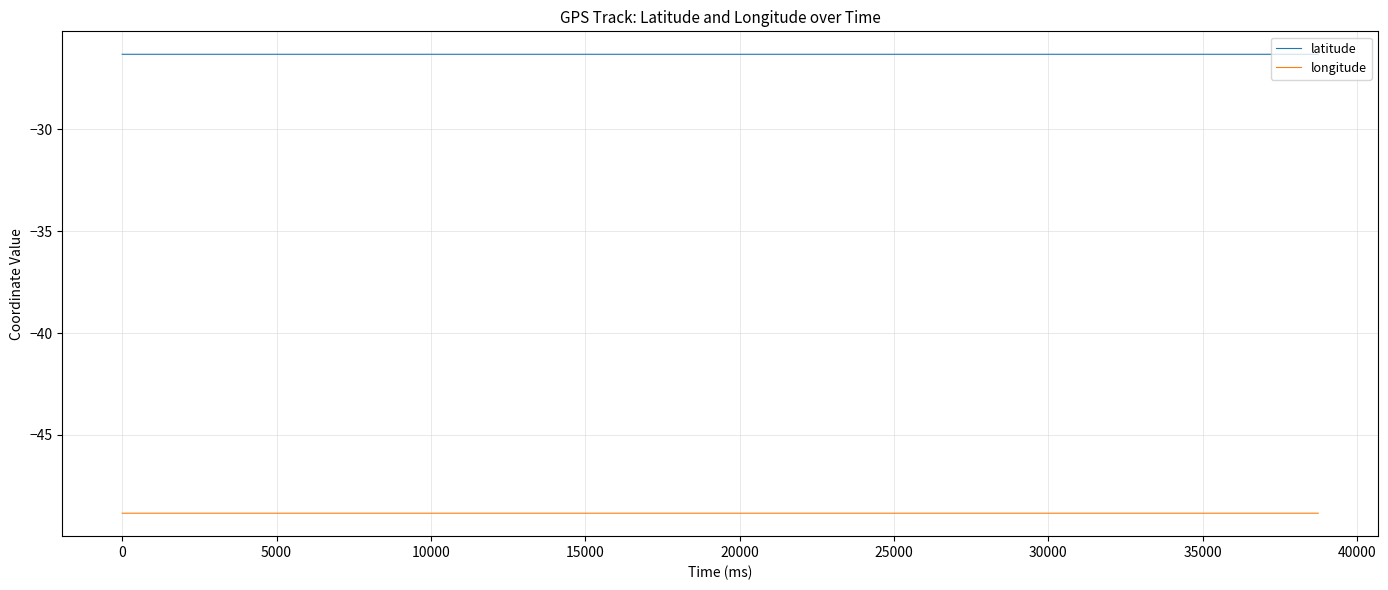

True or false: longitude and latitude intersect in this chart.

False